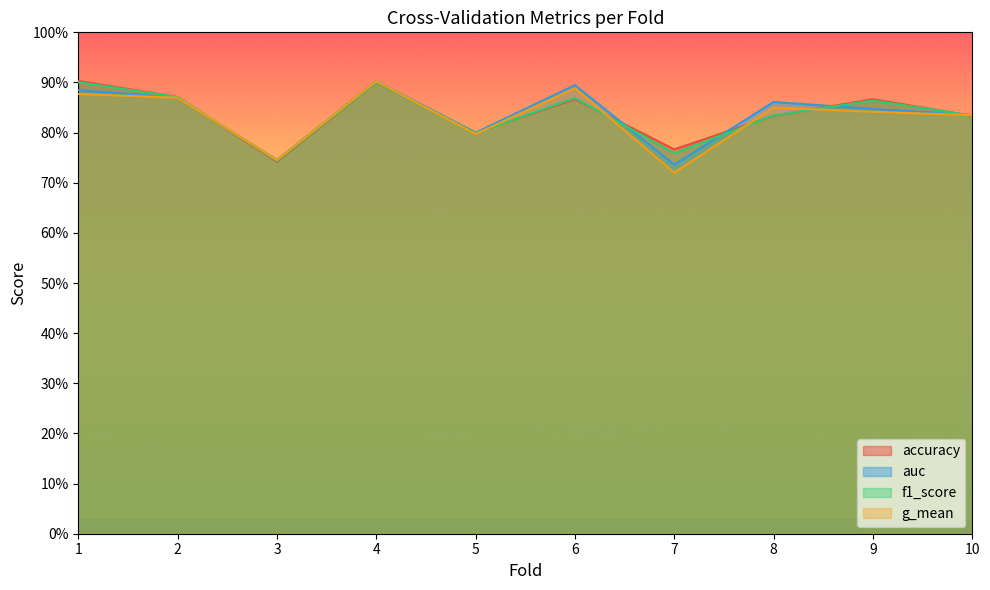

How many lines are shown in the chart?

4